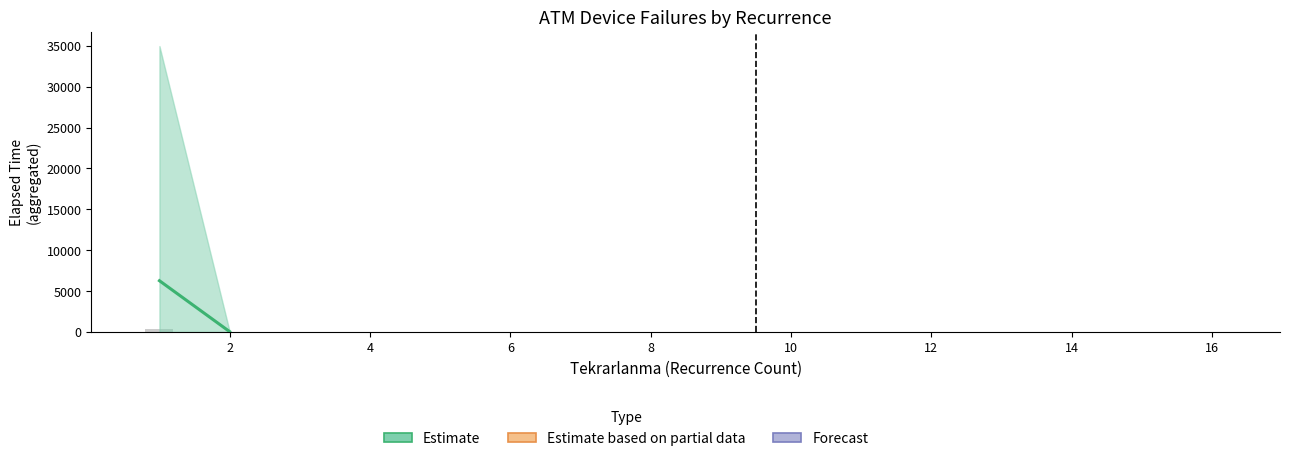

What is the sum of all values?

415.3